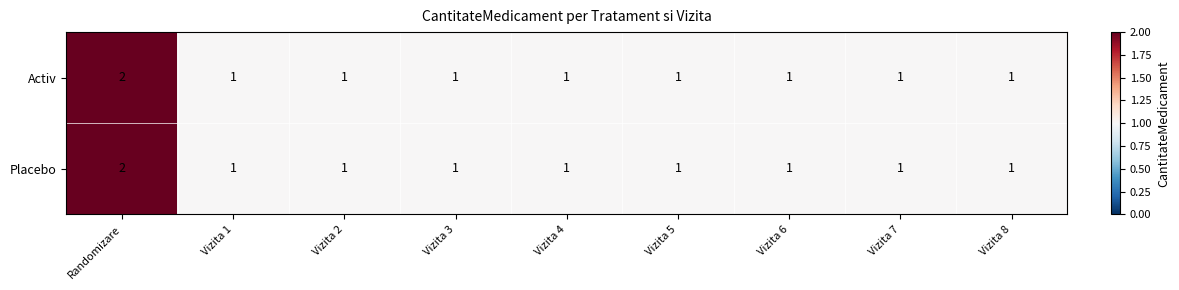

The Activ series shows 1 at Vizita 8. True or false?

True